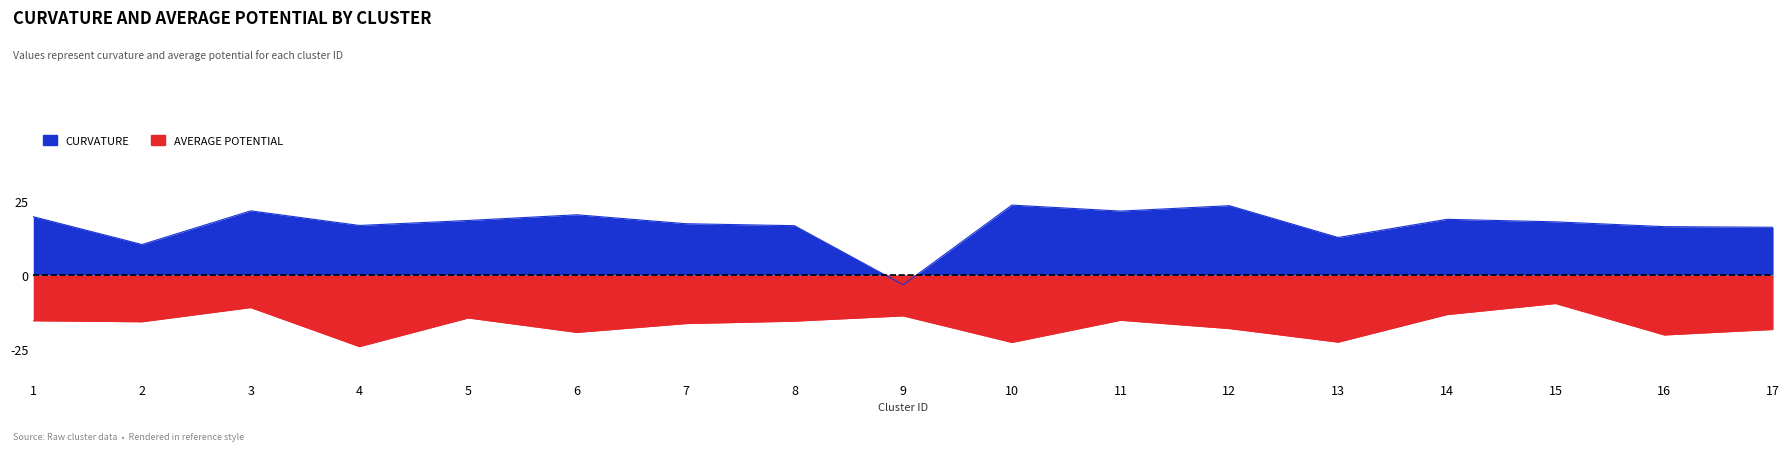

True or false: average_potential has a value of -6.4 at 4.

False